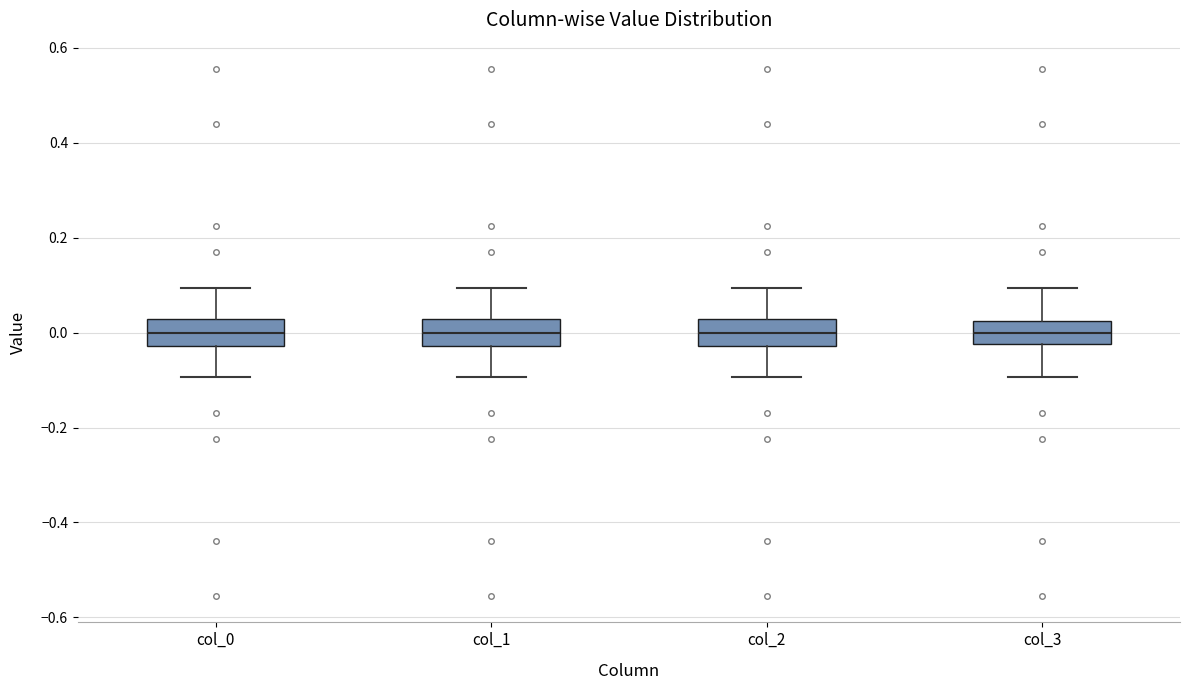

Reading left to right, transcribe this box plot: for each box, give where its median line is, the range the box spans, and where its two whiskers end, as read against the y-axis. The values are not printed on the chart, so give them approximately, as read against the axis.

col_0: median 0.00, box -0.02 to 0.02, whiskers -0.10 to 0.10
col_1: median 0.00, box -0.02 to 0.02, whiskers -0.10 to 0.10
col_2: median 0.00, box -0.02 to 0.02, whiskers -0.10 to 0.10
col_3: median 0.00, box -0.02 to 0.02, whiskers -0.10 to 0.10